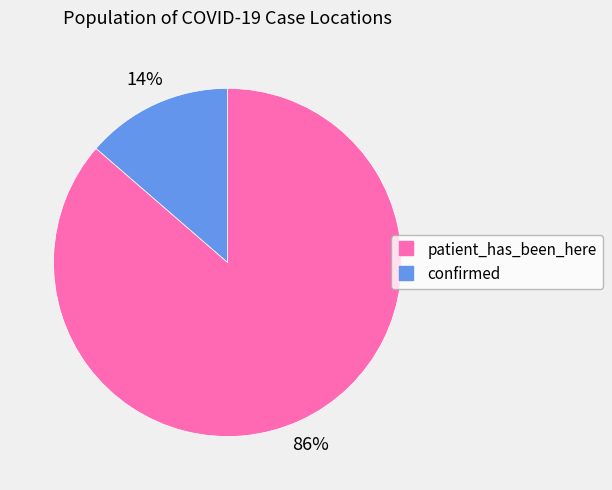

What percentage is the confirmed slice, to the nearest percent?

14%